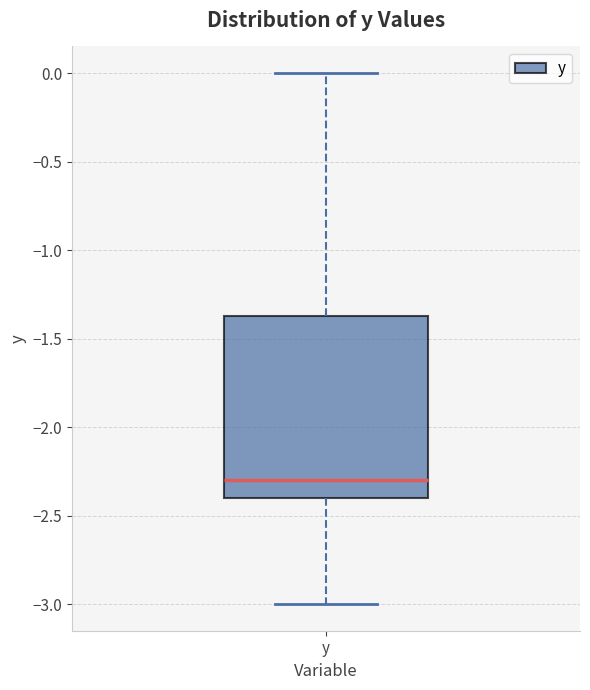

Transcribe this box plot: give where the median line is, the range the box spans, and where the two whiskers end, as read against the y-axis. The values are not printed on the chart, so give them approximately, as read against the axis.

median -2.30, box -2.40 to -1.35, whiskers -3.00 to 0.00